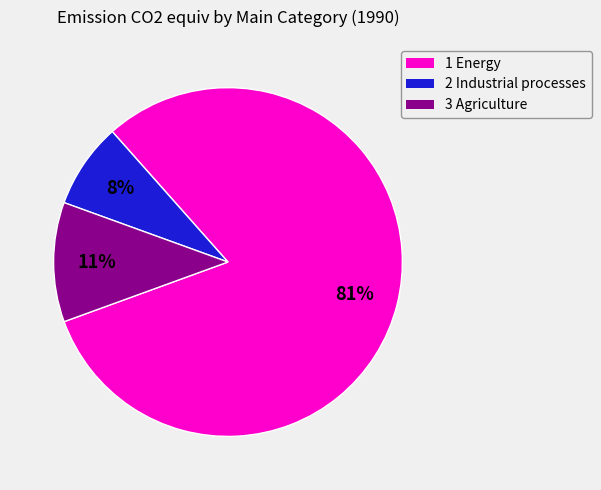

Do 1 Energy and 3 Agriculture together represent more than half of the pie?

Yes